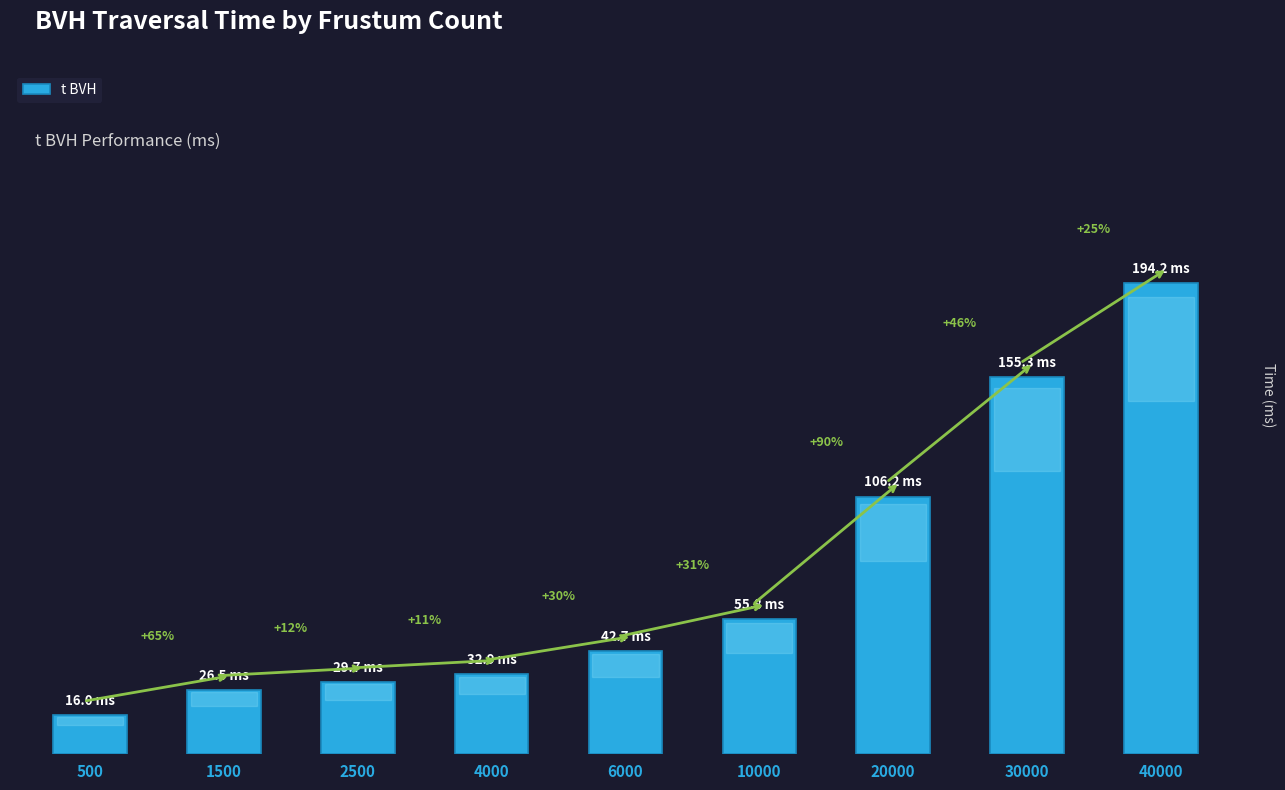

What is the greatest value displayed?

194.2